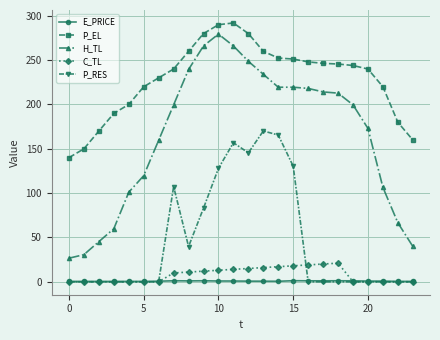

What is the average value of the C_TL series?

7.8